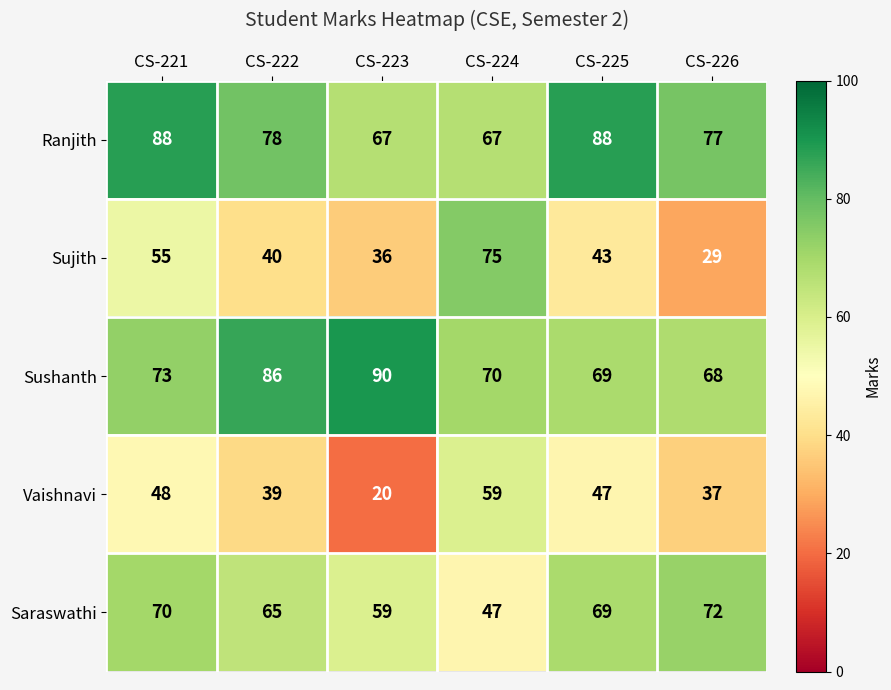

Reading left to right, transcribe all the data shown in this chart.

Ranjith: CS-221=88	CS-222=78	CS-223=67	CS-224=67	CS-225=88	CS-226=77
Sujith: CS-221=55	CS-222=40	CS-223=36	CS-224=75	CS-225=43	CS-226=29
Sushanth: CS-221=73	CS-222=86	CS-223=90	CS-224=70	CS-225=69	CS-226=68
Vaishnavi: CS-221=48	CS-222=39	CS-223=20	CS-224=59	CS-225=47	CS-226=37
Saraswathi: CS-221=70	CS-222=65	CS-223=59	CS-224=47	CS-225=69	CS-226=72